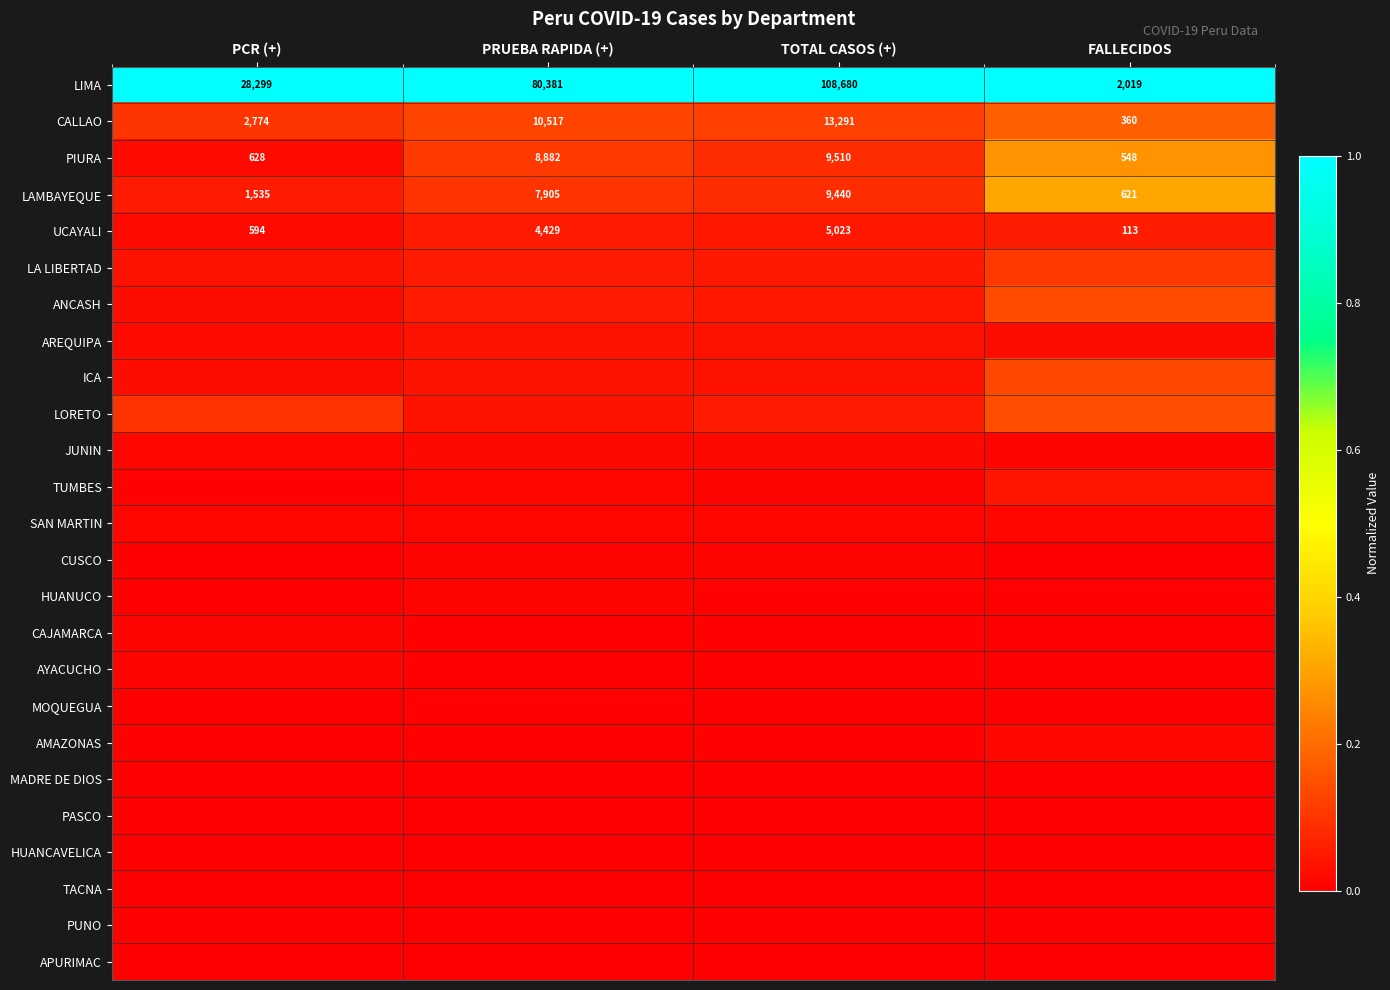

Which category has the lowest value in the UCAYALI series?

FALLECIDOS